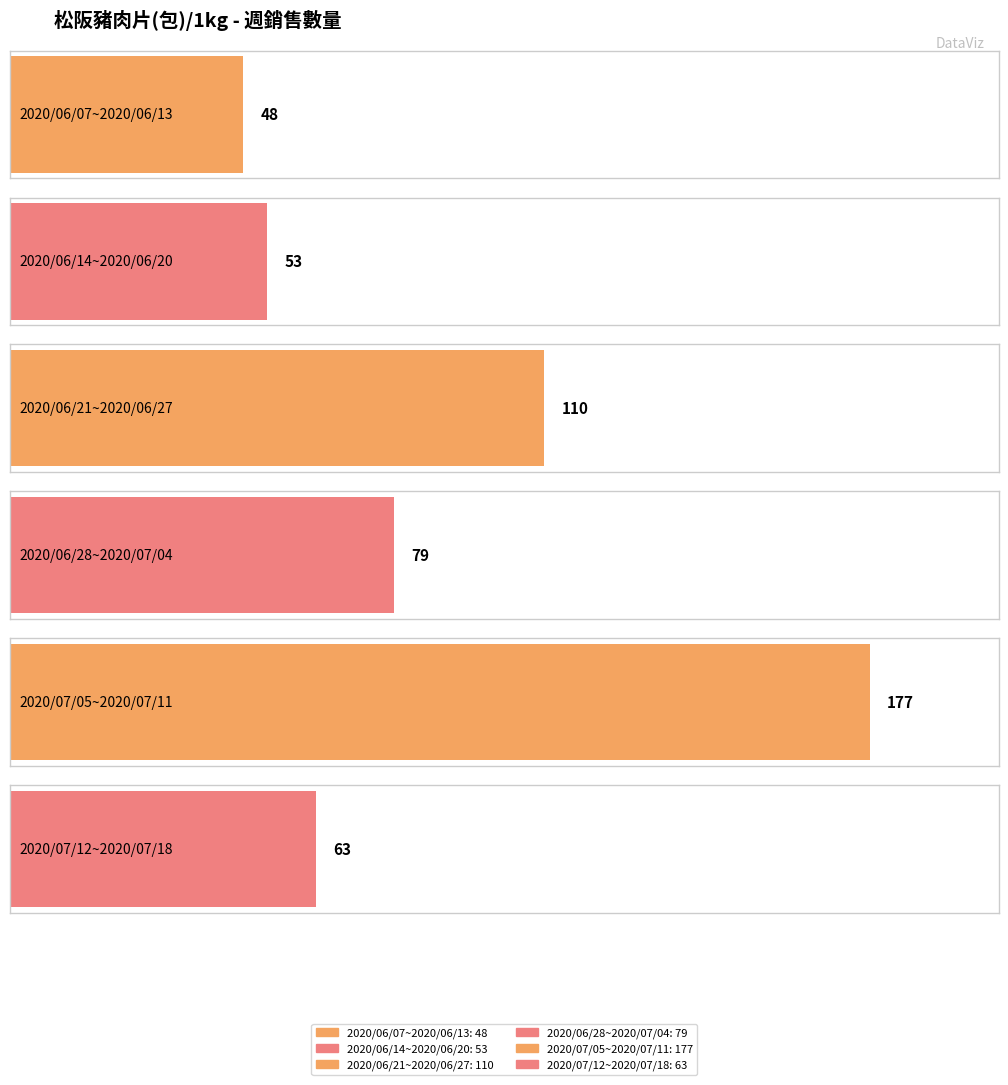

Are the bars horizontal?

Yes